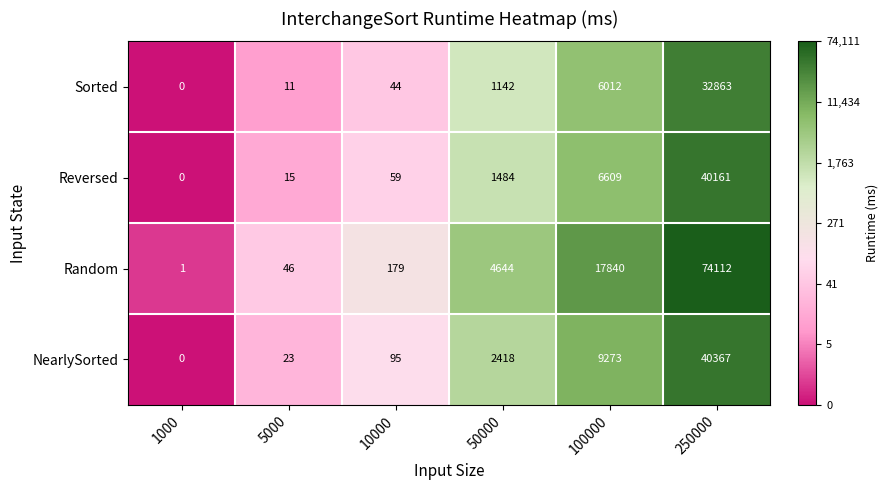

List the series in order of their peak value, lowest first.

Sorted, Reversed, NearlySorted, Random